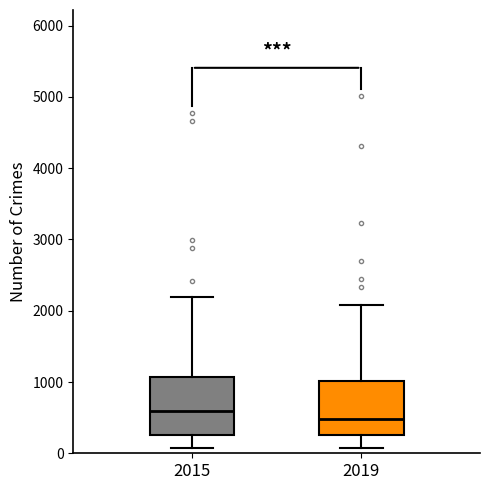

Which box's median line is the lowest?

2019